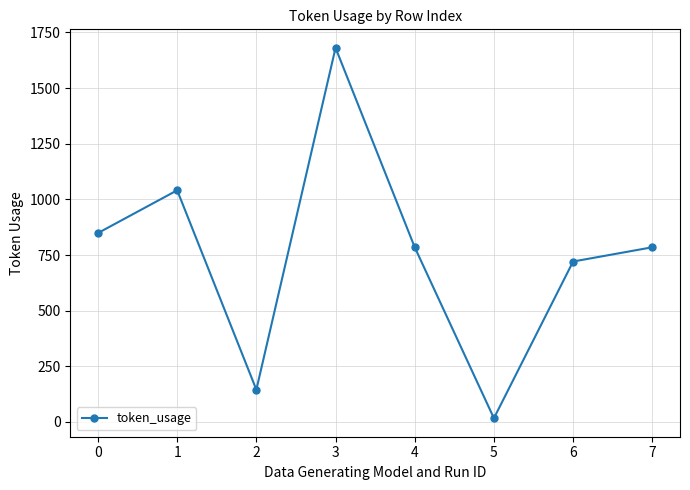

How many data points are less than 785?

3